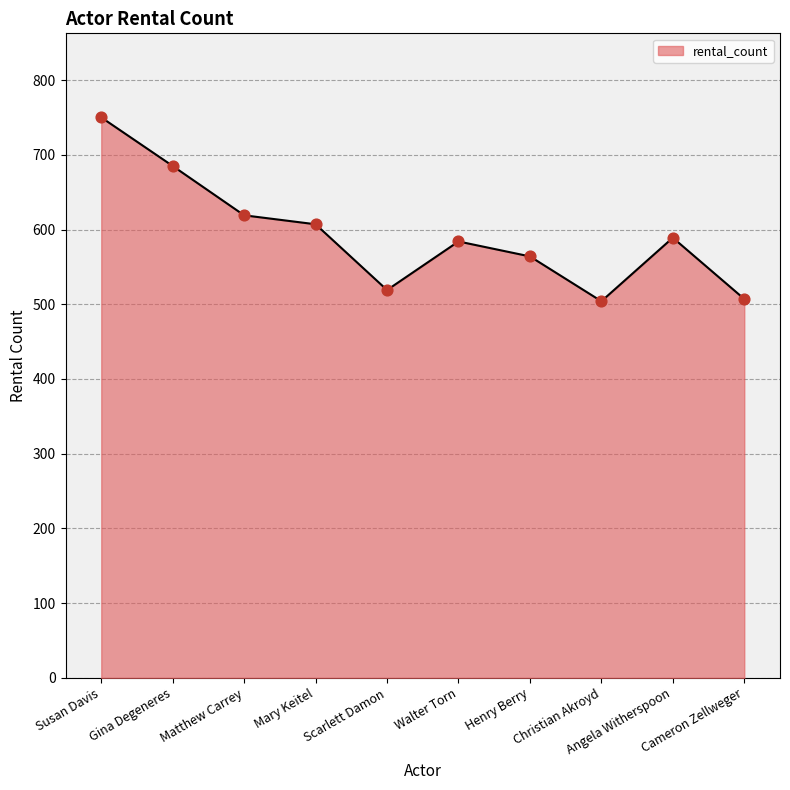

What is the change in value from Scarlett Damon to Henry Berry?

+45